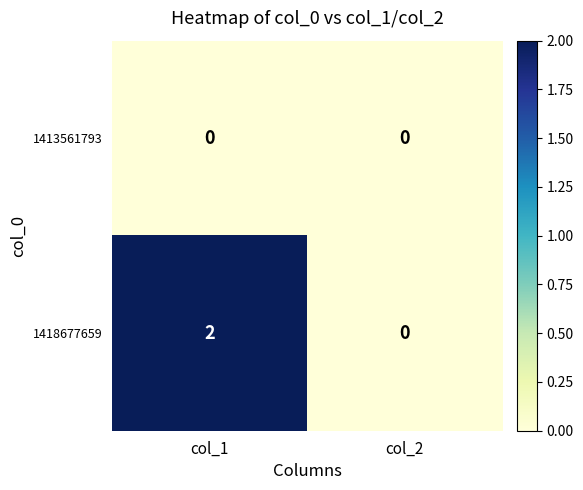

How many categories are shown in the chart?

2